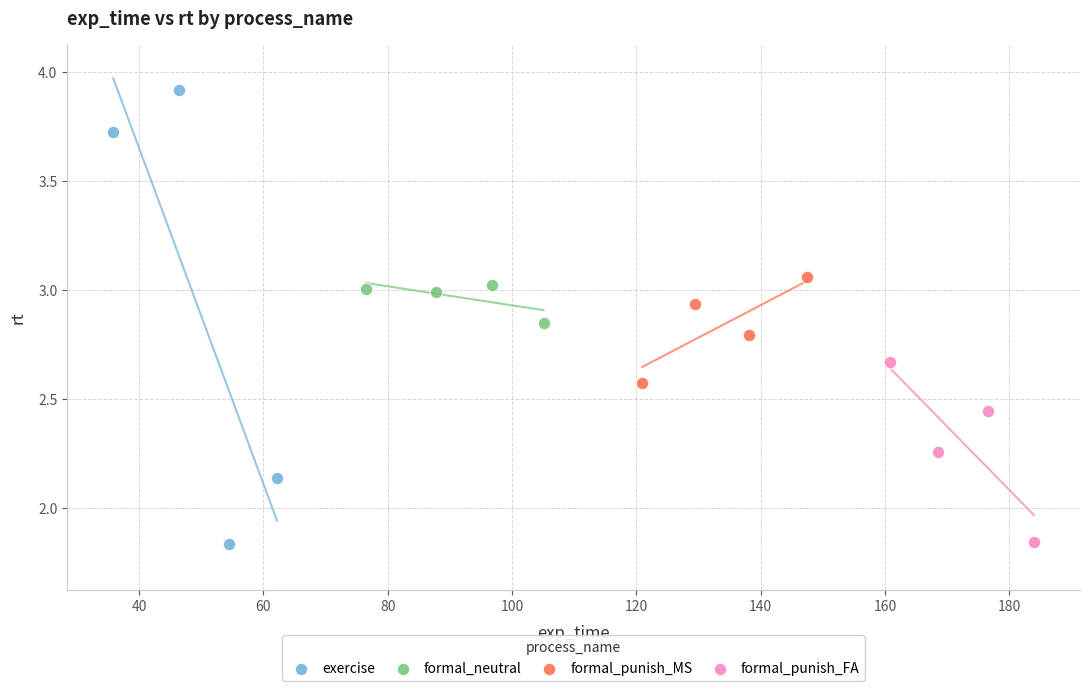

Which series contains the highest Y value?

exercise